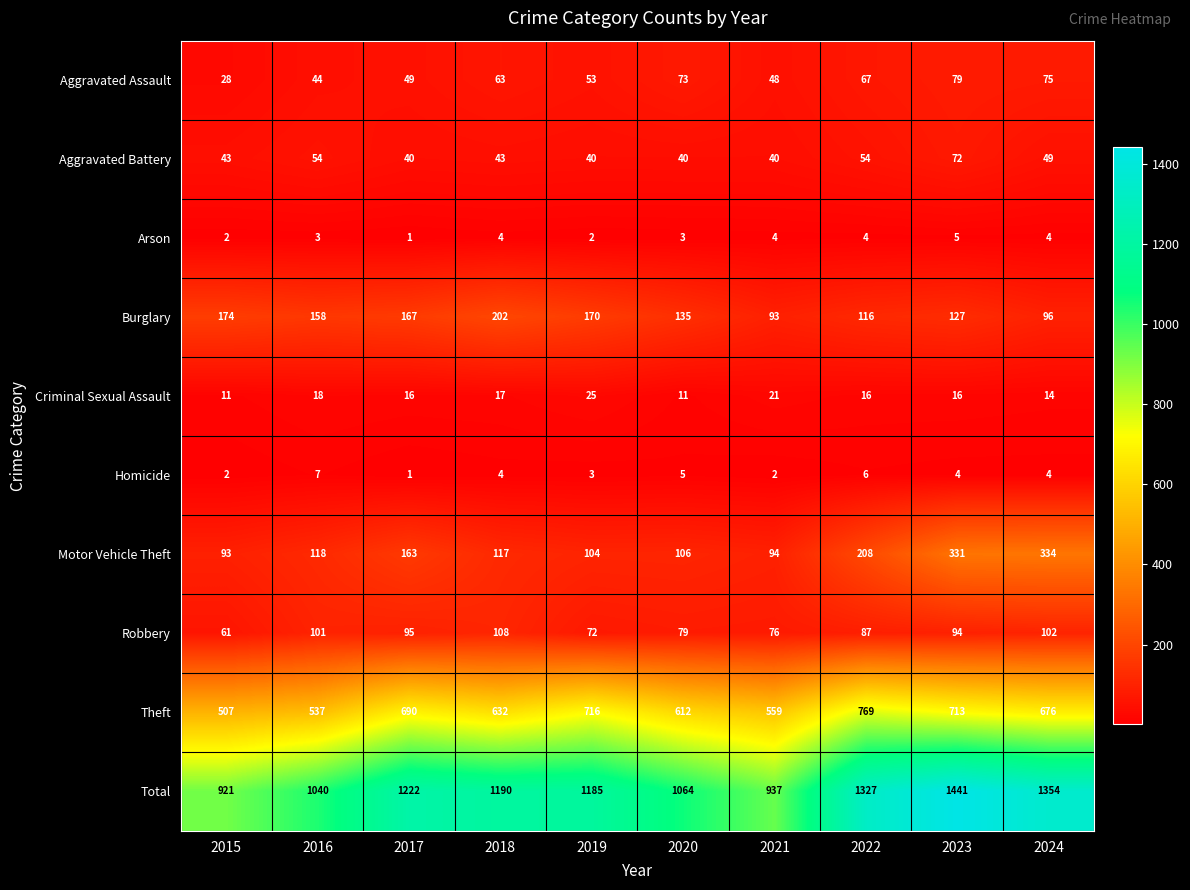

Rank the series by their maximum value, from lowest to highest.

Arson, Homicide, Criminal Sexual Assault, Aggravated Battery, Aggravated Assault, Robbery, Burglary, Motor Vehicle Theft, Theft, Total